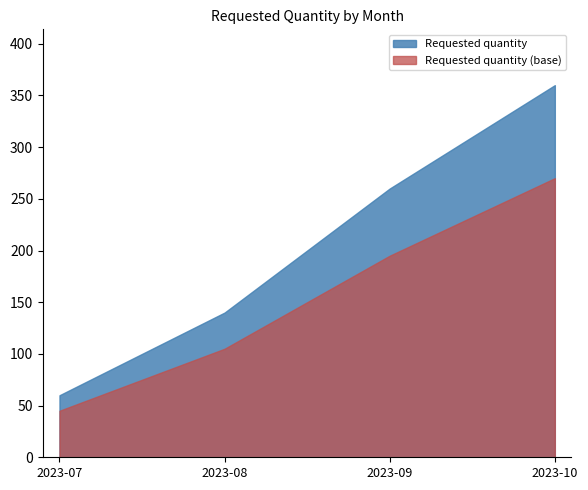

List the labels in order of value, smallest first.

2023-07, 2023-08, 2023-09, 2023-10